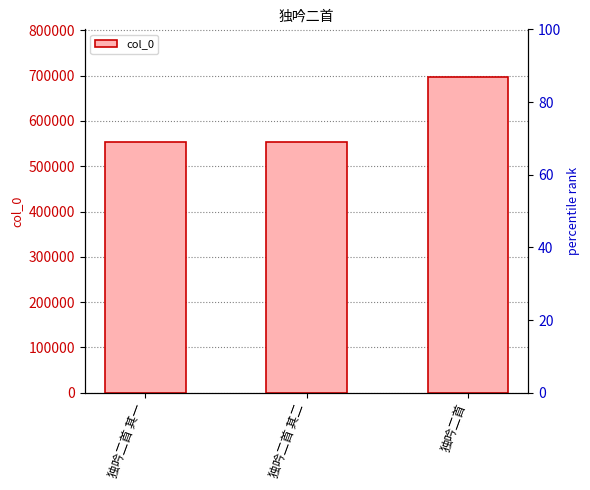

Reading left to right, list all the values displayed in this chart.

独吟二首 其一=554317	独吟二首 其二=554318	独吟二首=697671